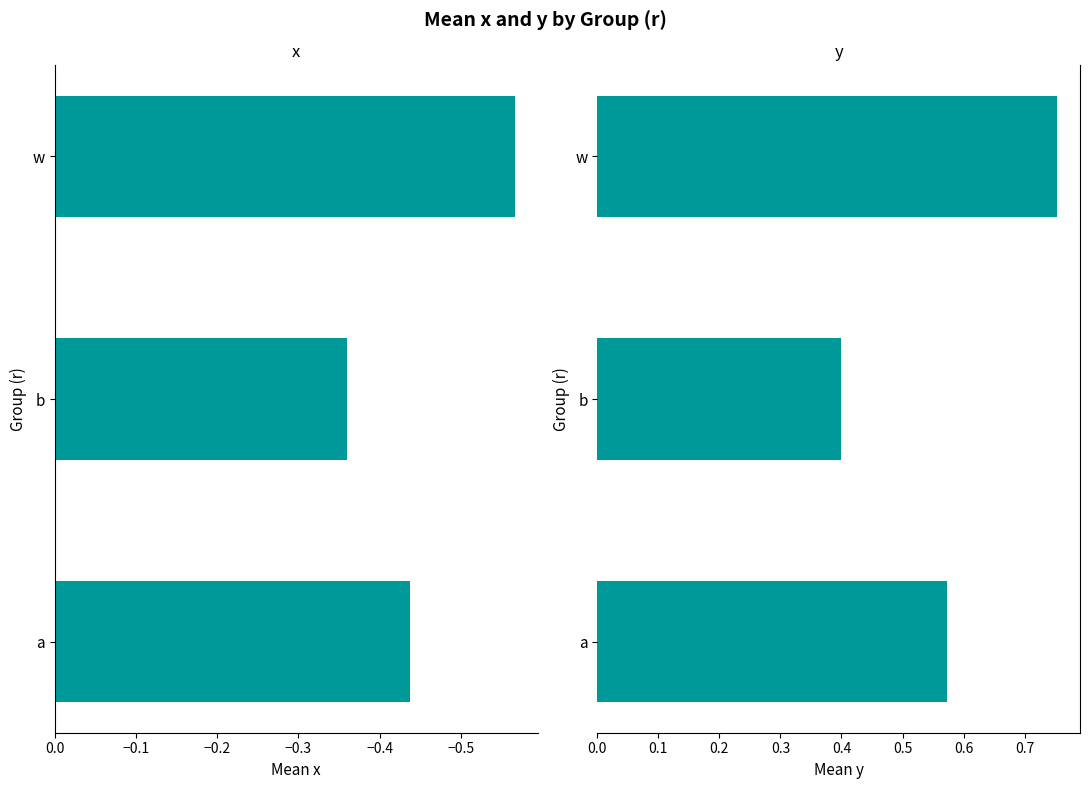

List the series in order of their overall mean, lowest first.

x, y